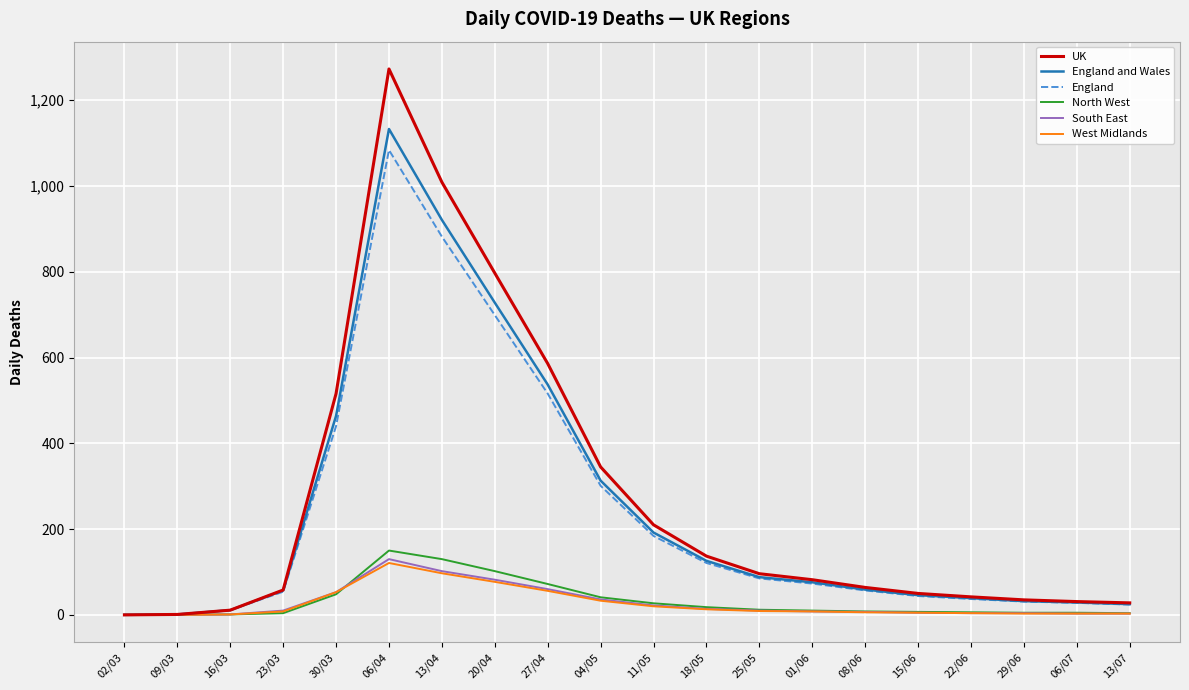

Where is England and Wales nearest to the value 566?

27/04